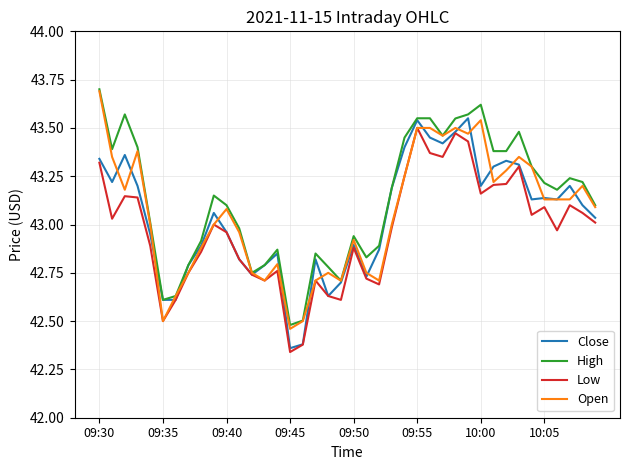

What is the greatest value displayed?

43.7